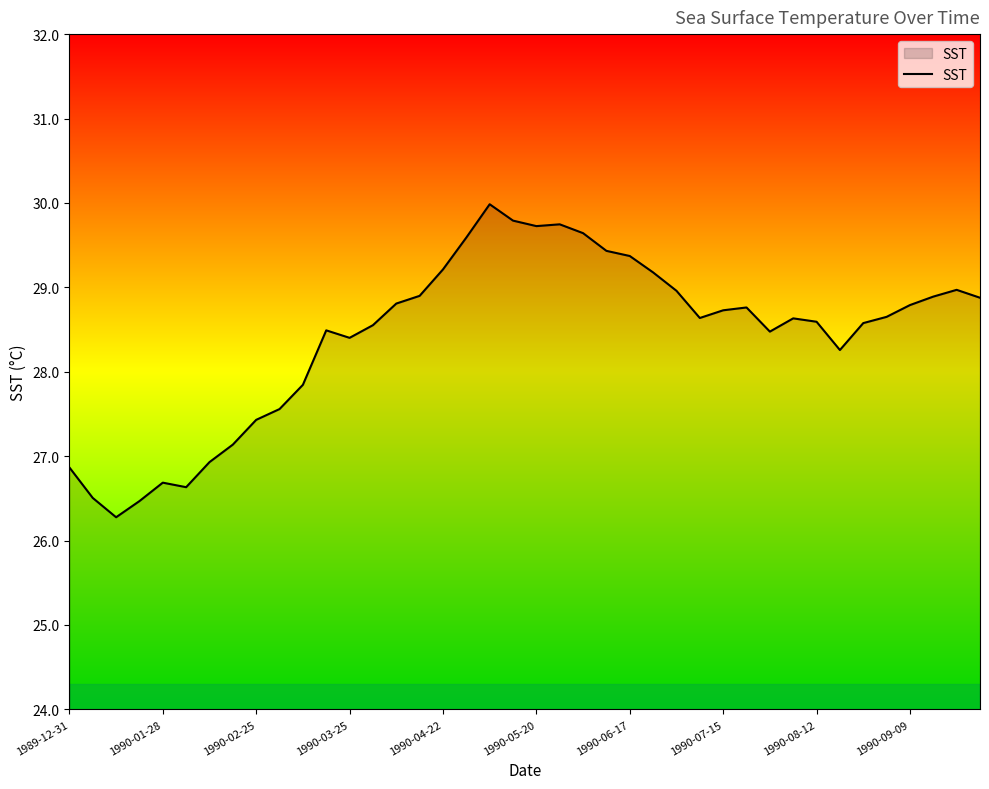

How many lines are shown in the chart?

1